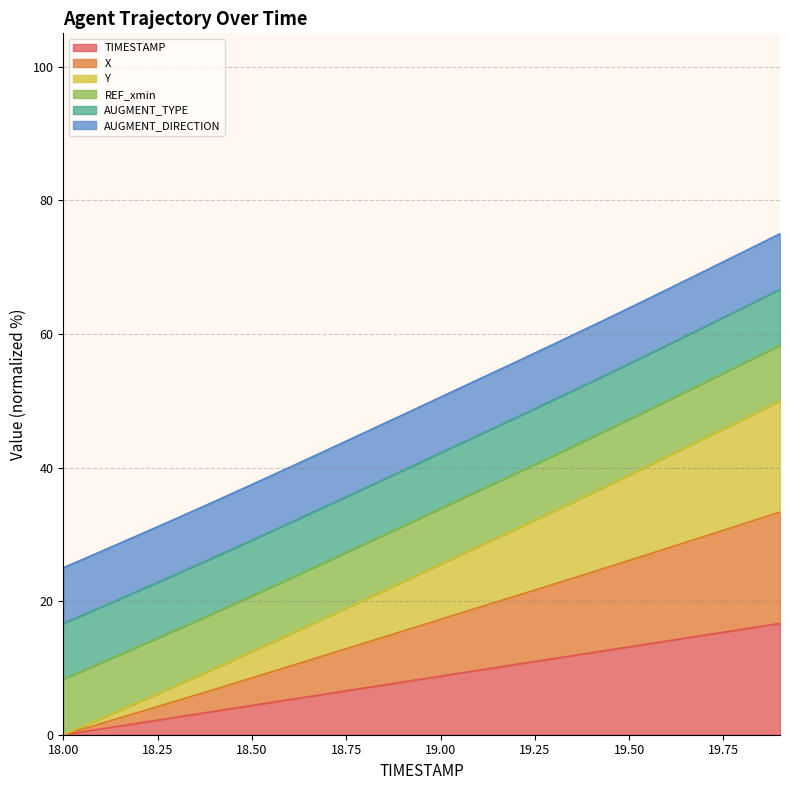

At which label does X reach its peak?

19.9